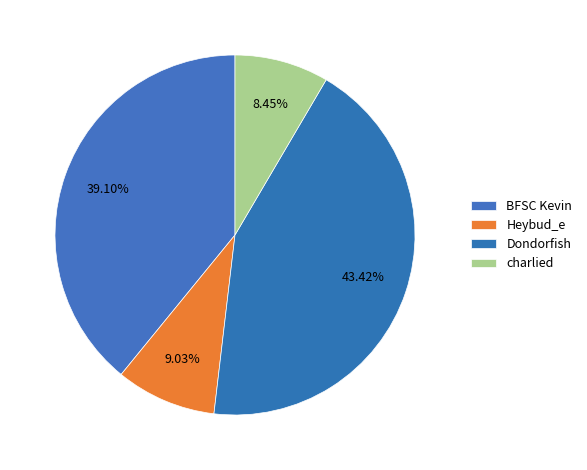

To the nearest percent, what is the average slice percentage?

25%